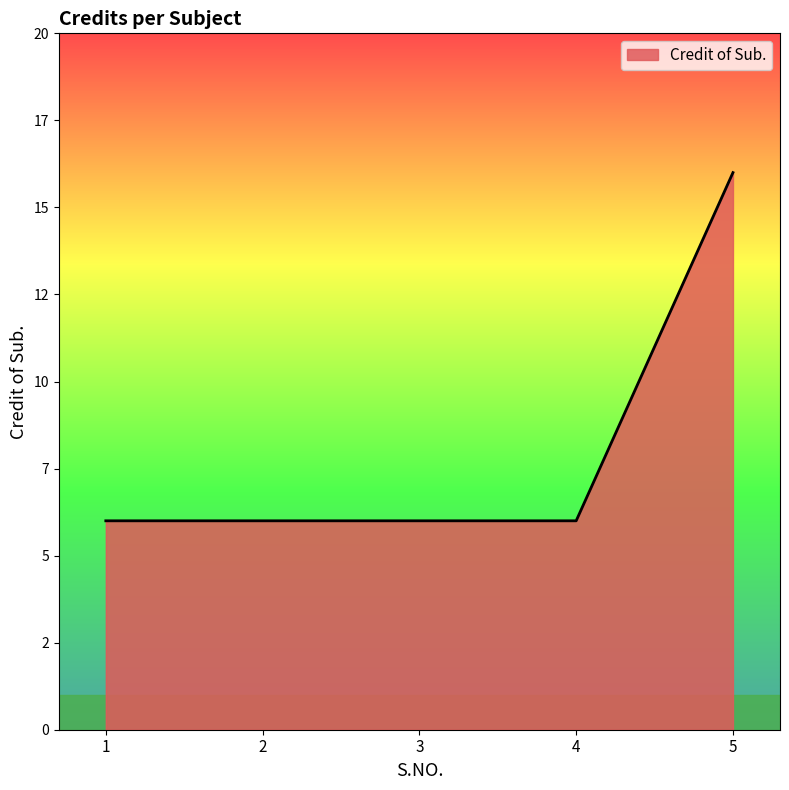

What is the average value?

8